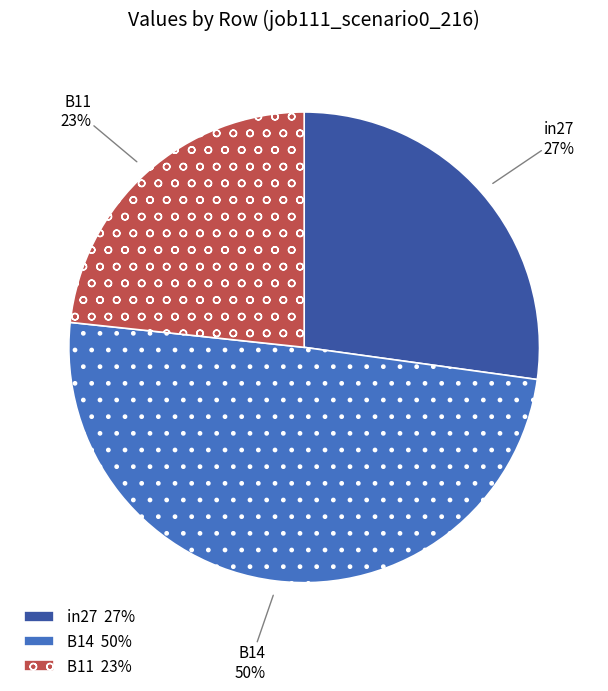

How many slices are in this pie chart?

3